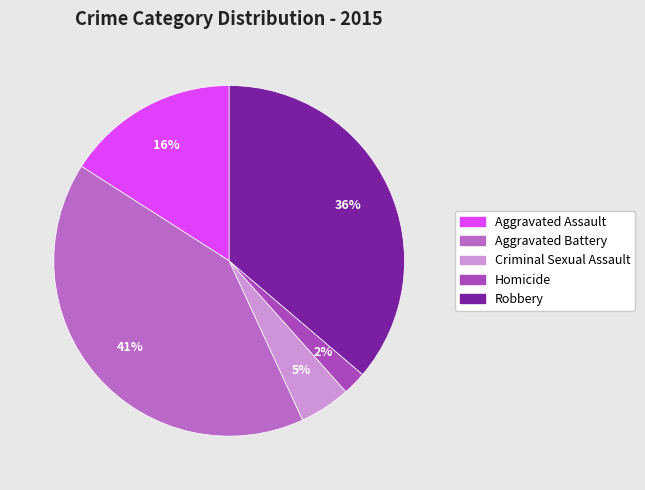

Does Aggravated Battery represent more than half of the total?

No